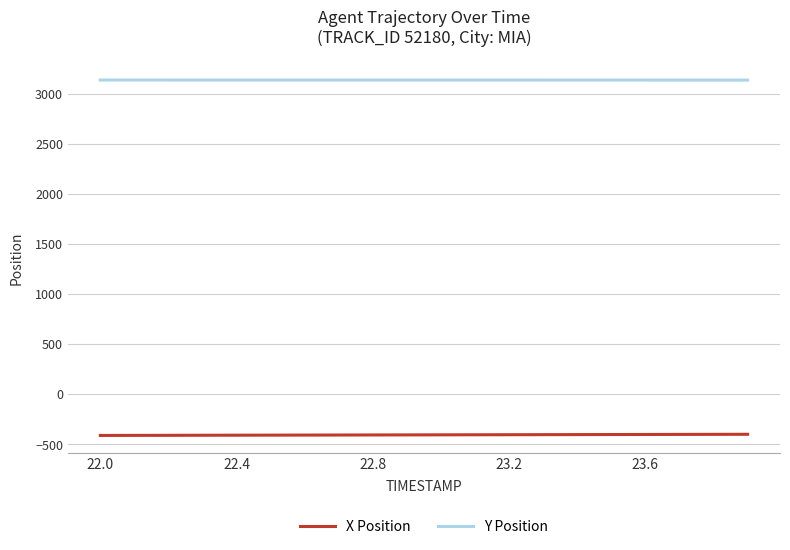

List the series in order of their peak value, highest first.

Y Position, X Position